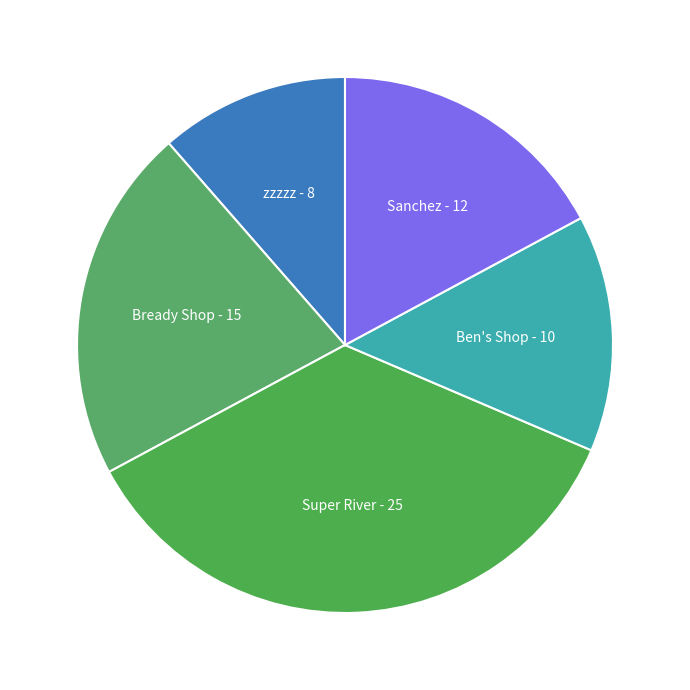

Is it true that zzzzz is 11% of the pie?

True